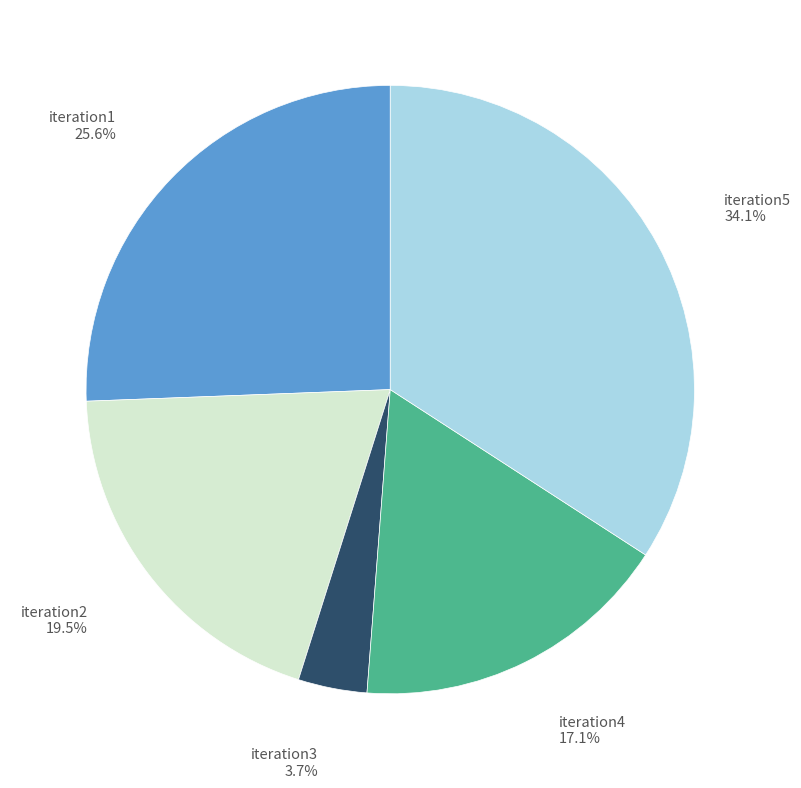

Is there any slice that represents more than half of the pie?

No